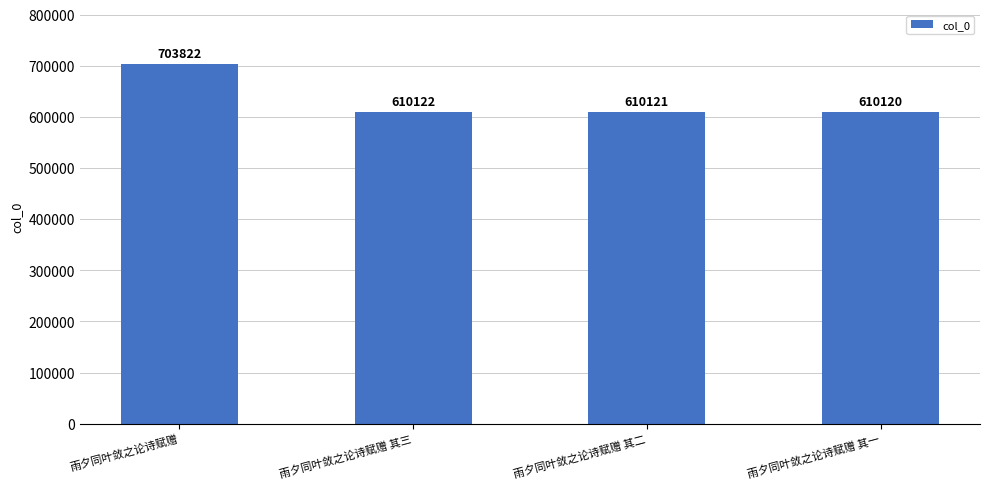

What is the maximum value shown in the chart?

703822